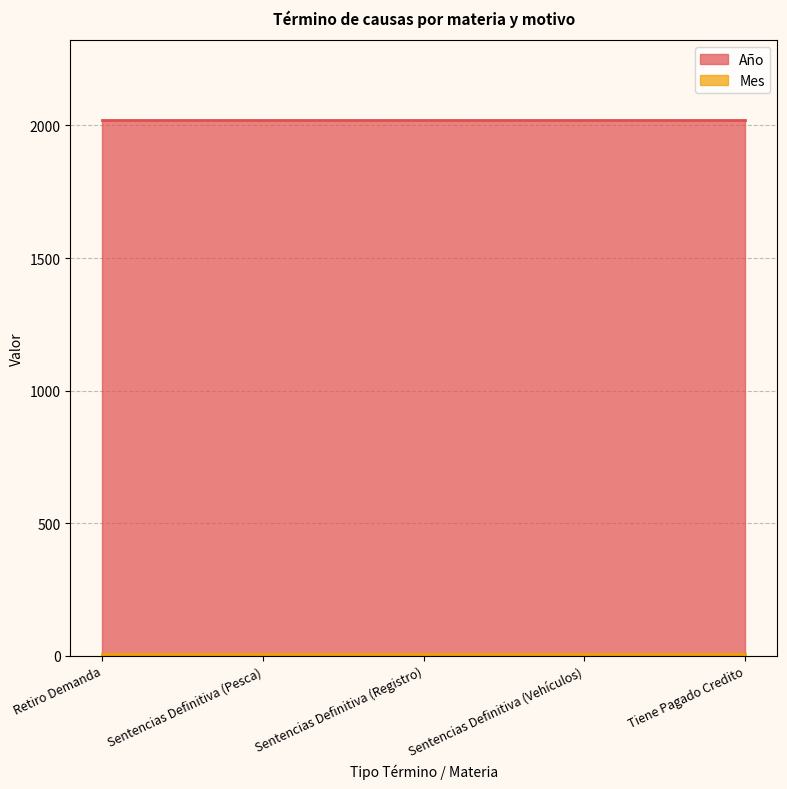

Does the chart have visible grid lines?

Yes